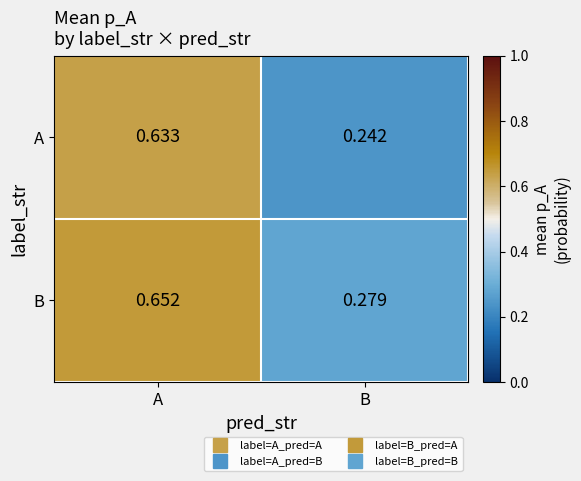

Rank the series by their maximum value, from highest to lowest.

B, A